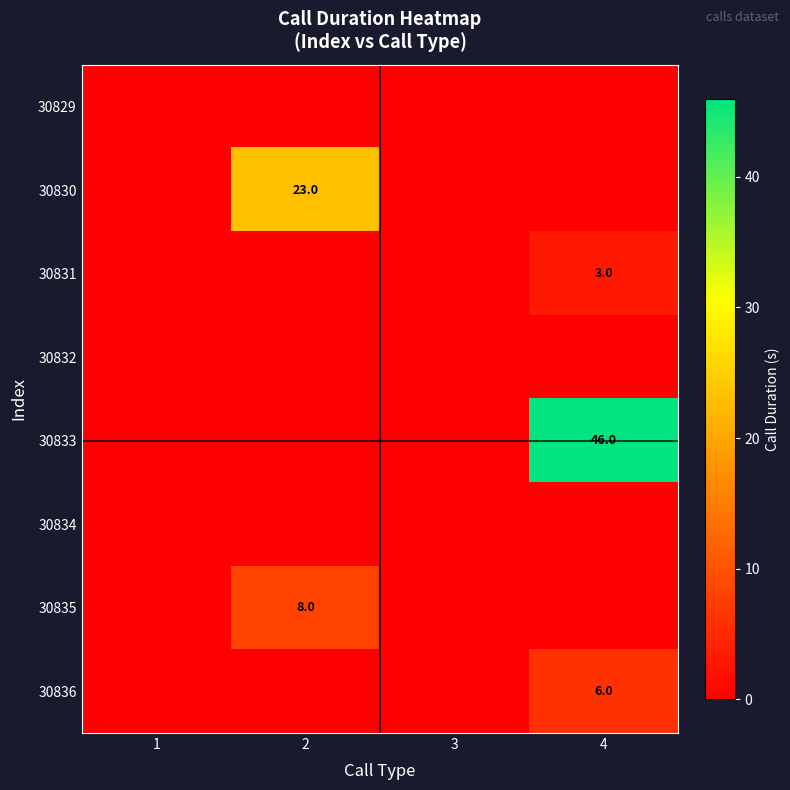

At which category is the sum across all series the highest?

4